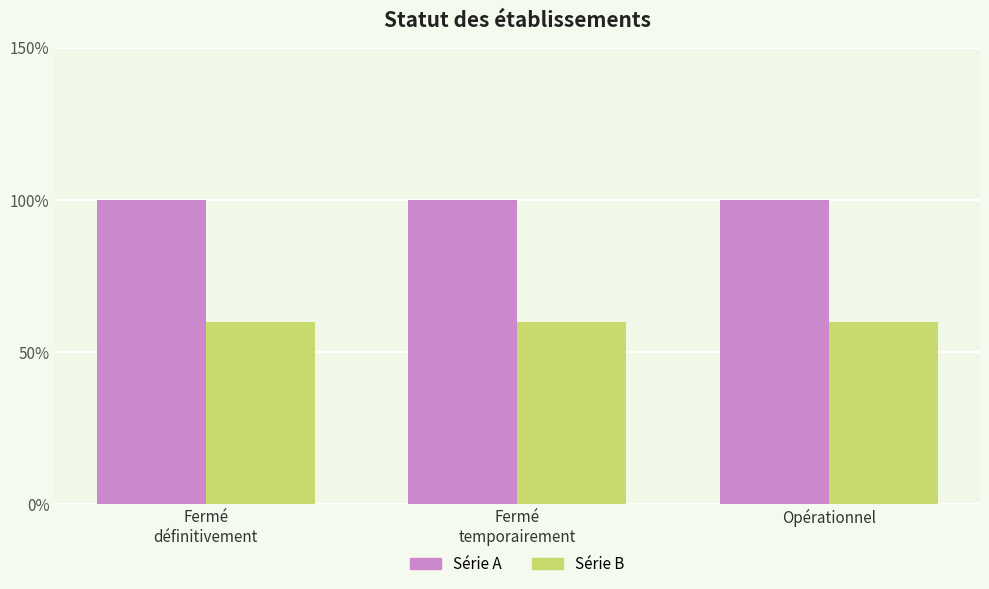

What is the minimum value for Série B?

0.6